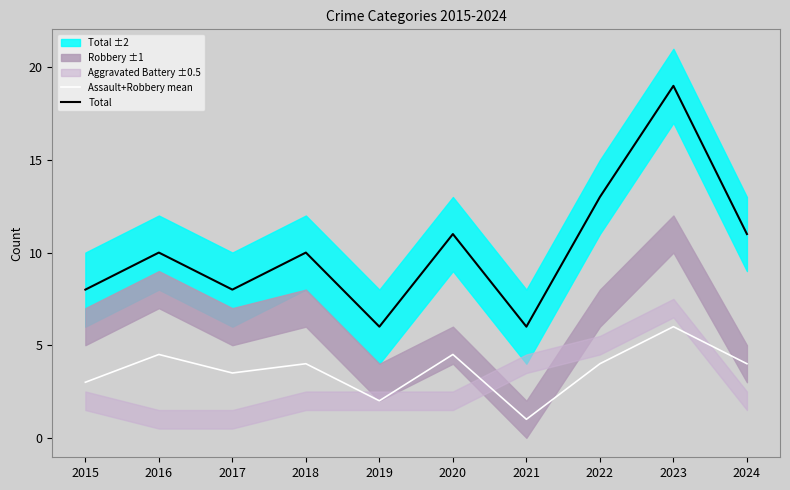

Which series has the widest spread of values?

Total